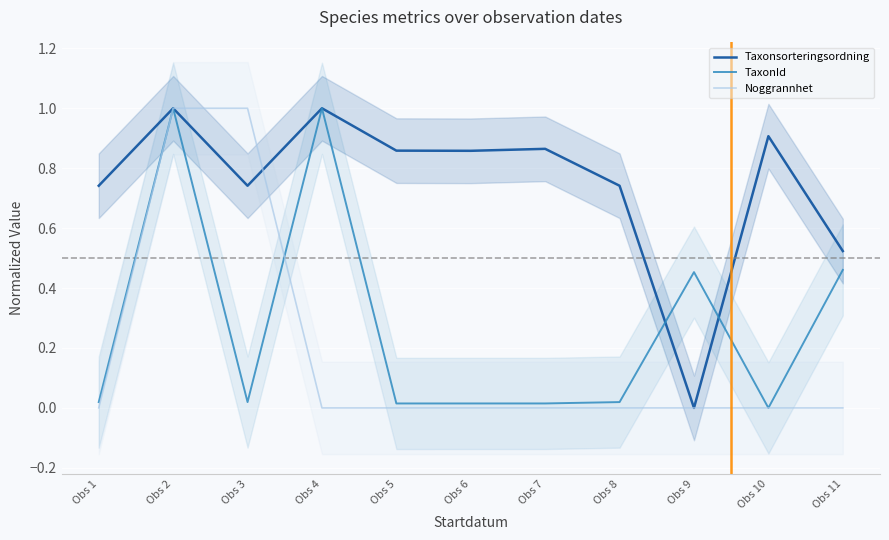

Is this an area chart (filled region under the line)?

No